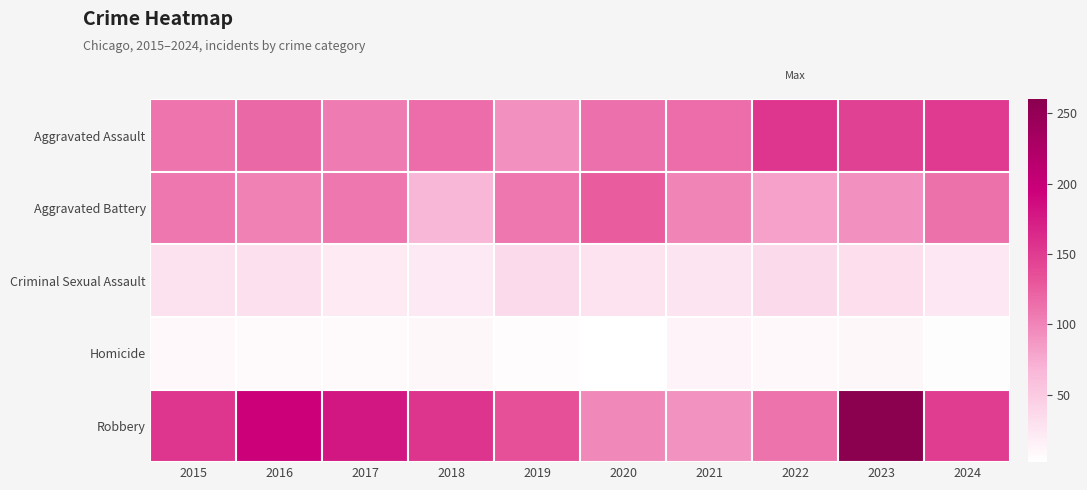

At 2024, list the series in order from smallest to largest.

Homicide, Criminal Sexual Assault, Aggravated Battery, Robbery, Aggravated Assault